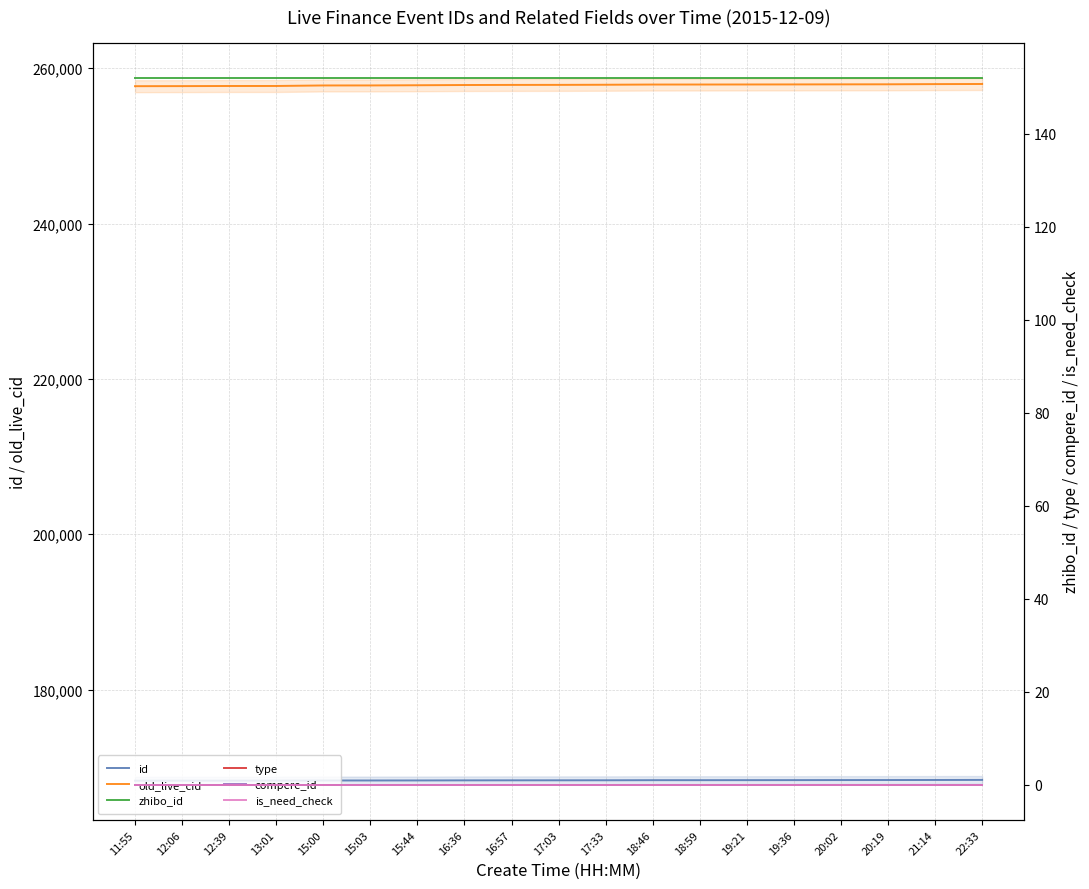

What is the total value across all series at 21:14?

426456